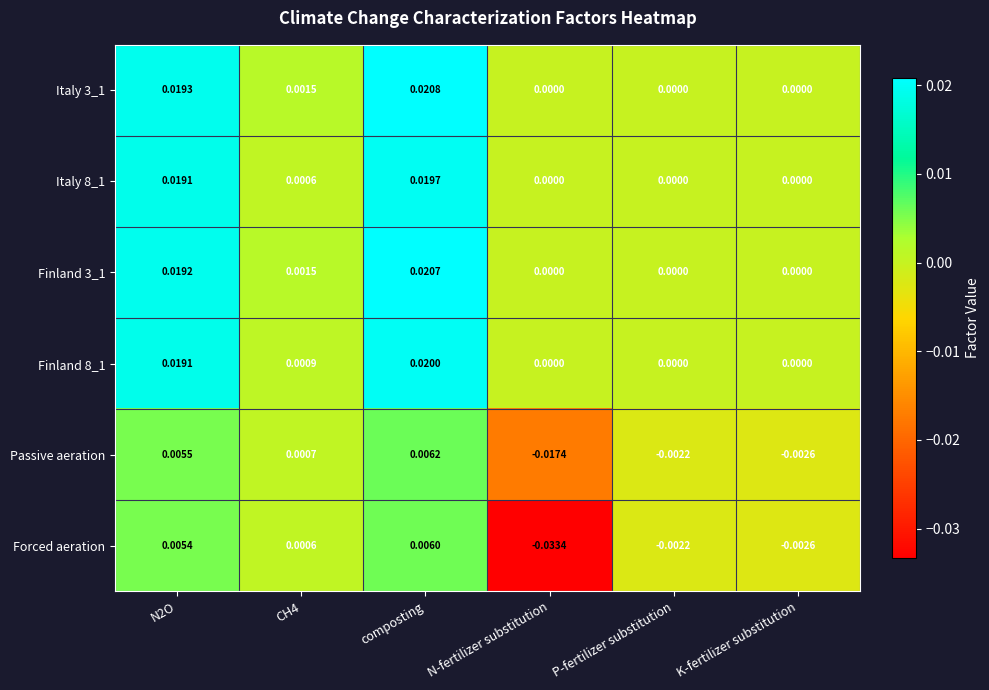

Which label corresponds to the largest value in the chart?

composting